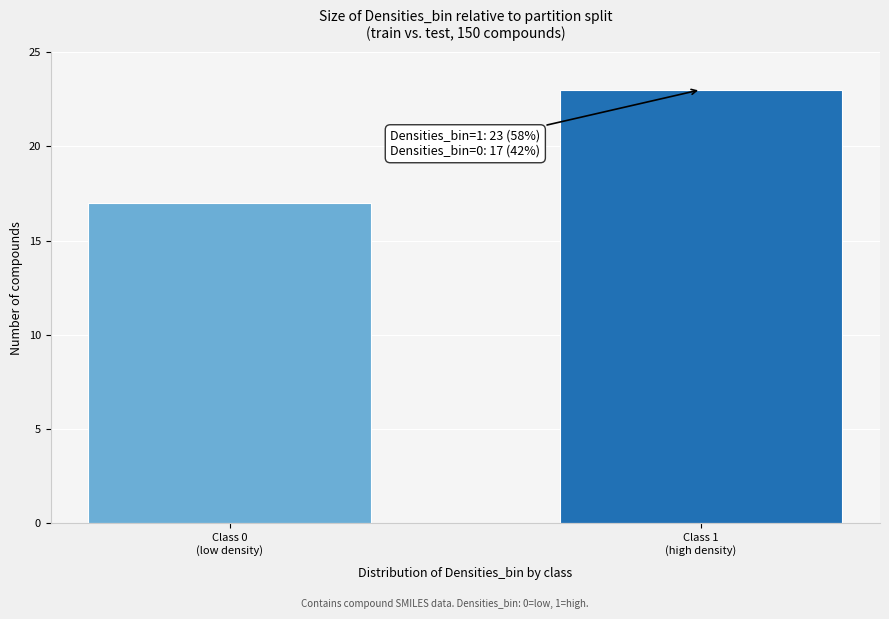

Reading left to right, transcribe all the data shown in this chart.

17	23